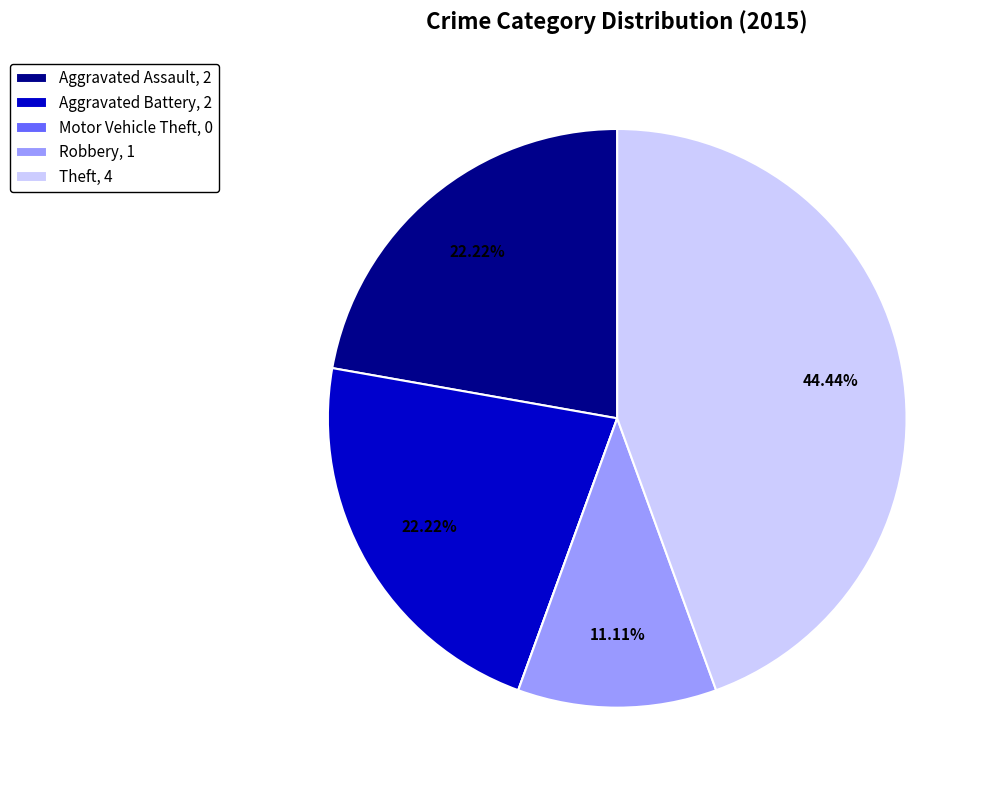

Combined, do Theft, 4 and Aggravated Assault, 2 account for over 50%?

Yes